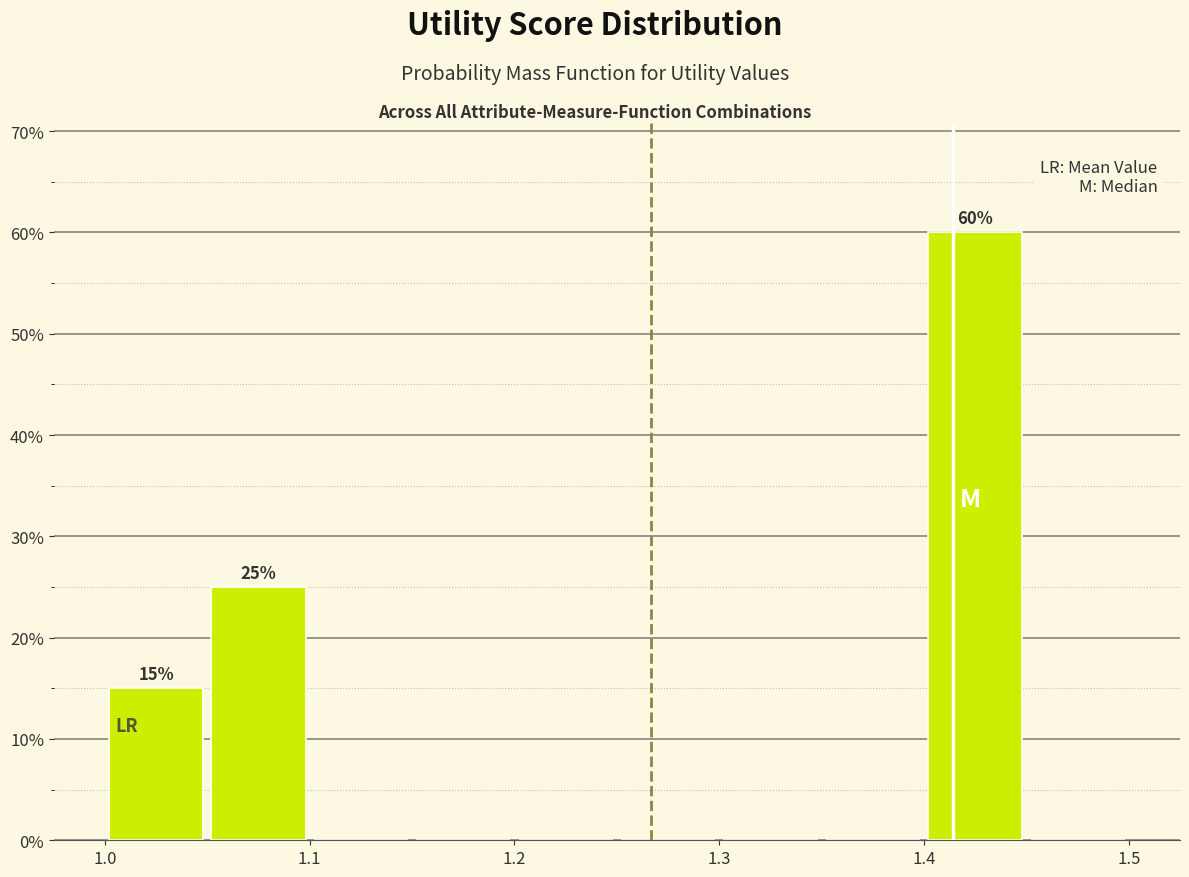

Which range on the x-axis has the tallest bar?

1.40 to 1.45